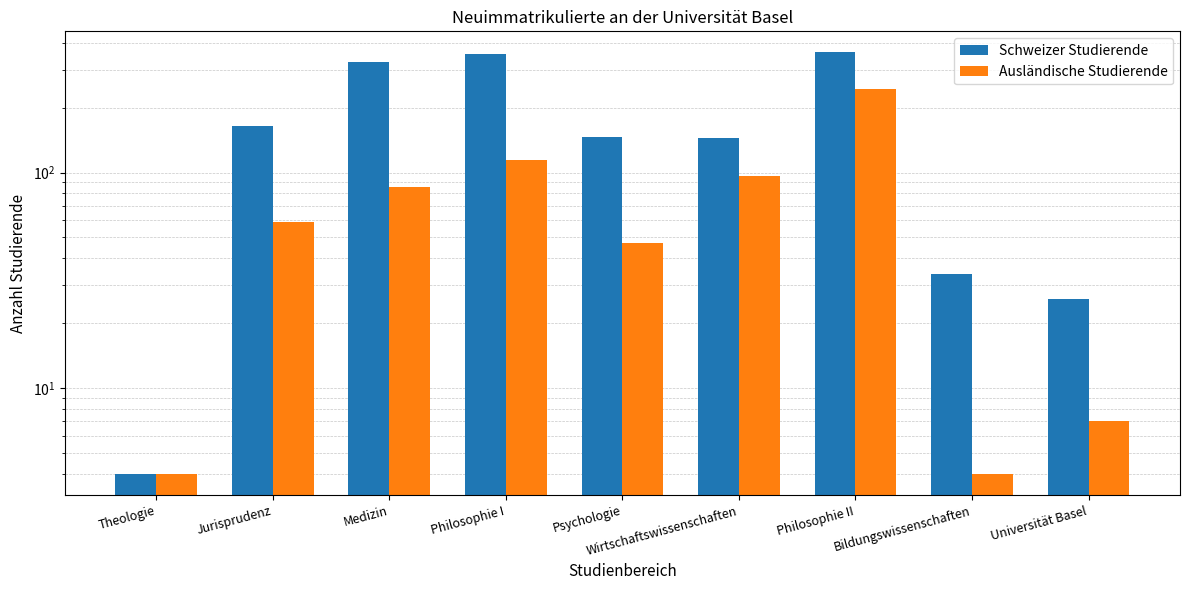

Are the bars grouped side by side (vs. stacked)?

Yes